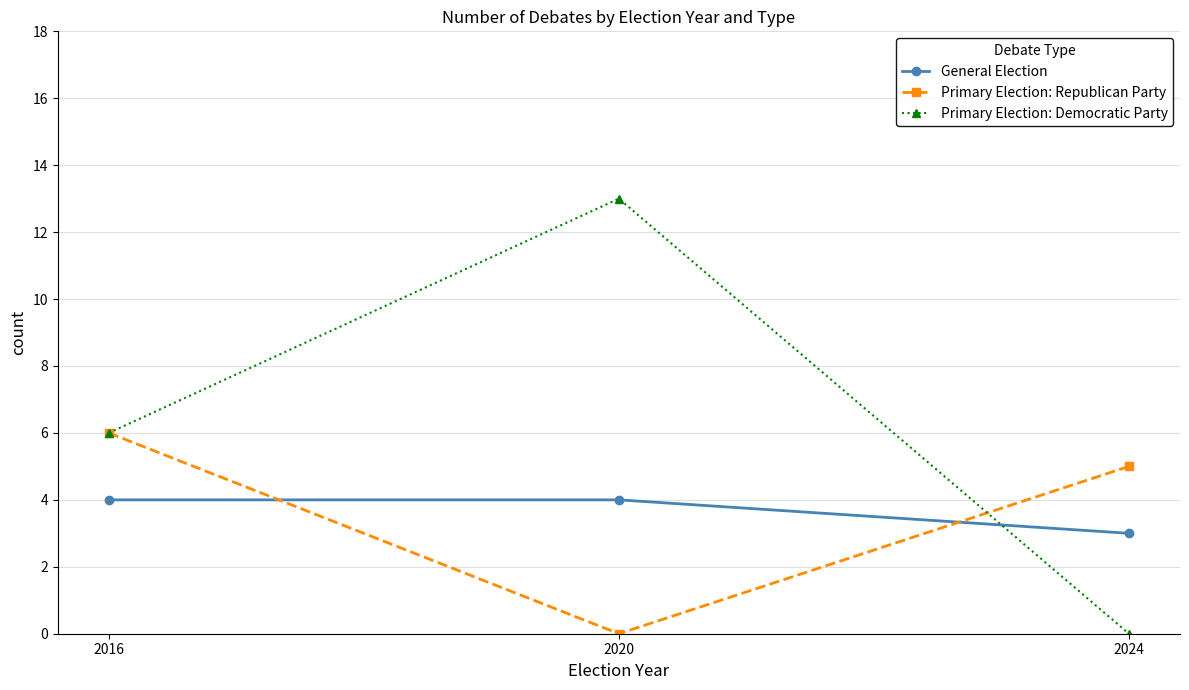

The value of Primary Election: Democratic Party at 2020 is 13. True or false?

True